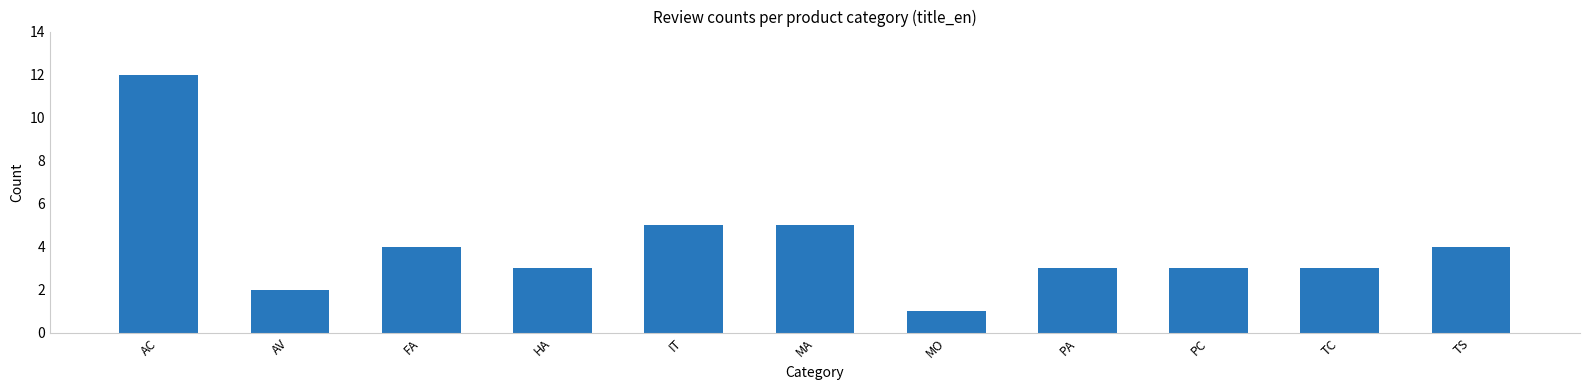

What is the label of the 6th bar from the right?

MA